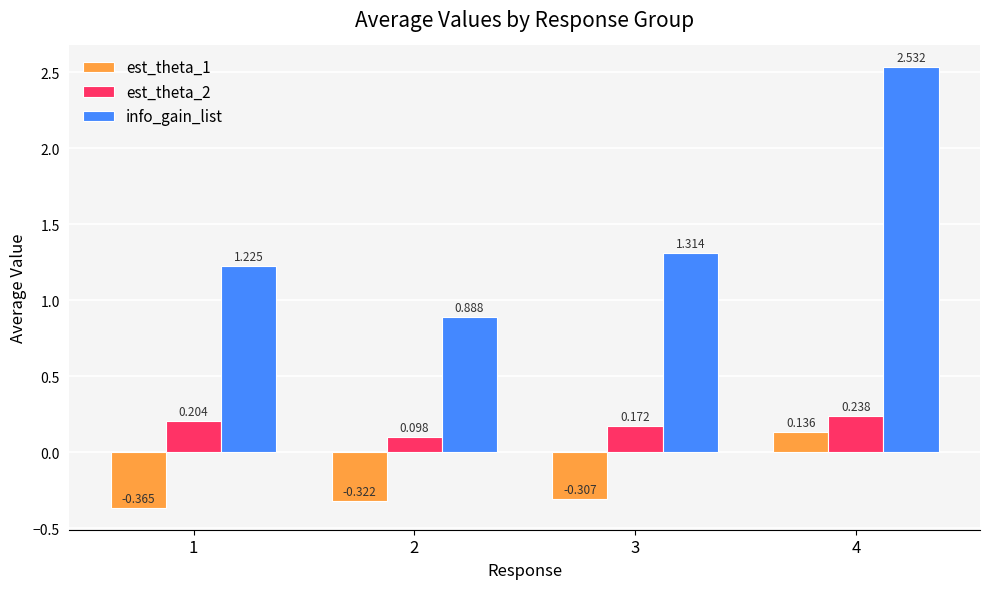

Are the bars grouped side by side (vs. stacked)?

Yes